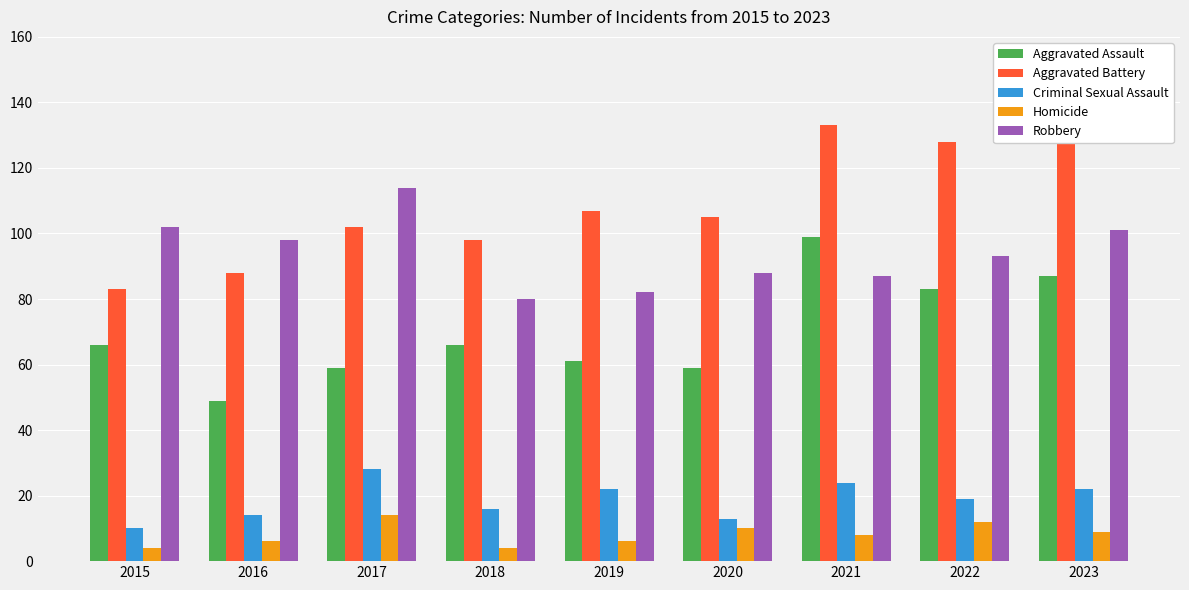

At which label is Robbery closest to 97?

2016